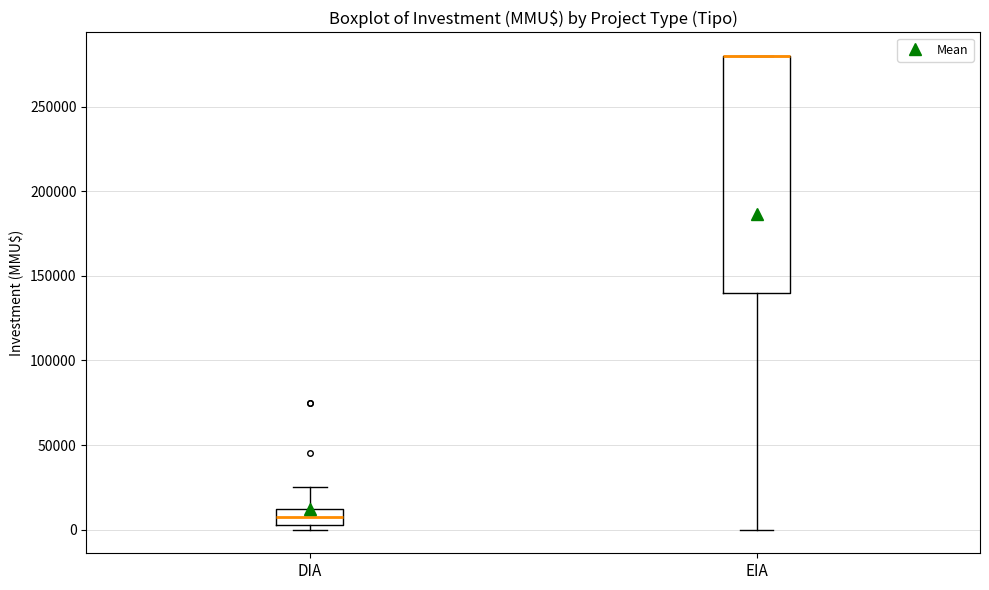

Comparing the boxes themselves (not the whiskers), which one is the tallest?

EIA